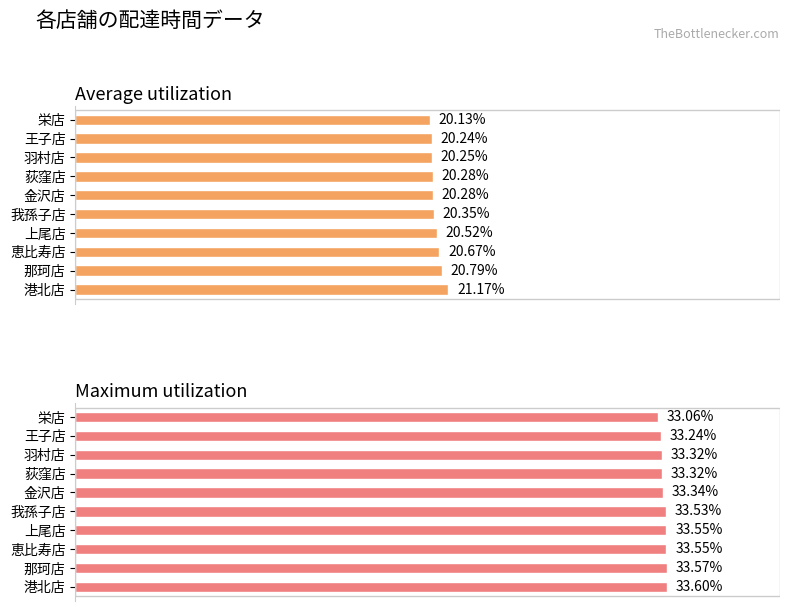

List the labels in order of Average utilization value, largest first.

港北店, 那珂店, 恵比寿店, 上尾店, 我孫子店, 荻窪店, 金沢店, 羽村店, 王子店, 栄店